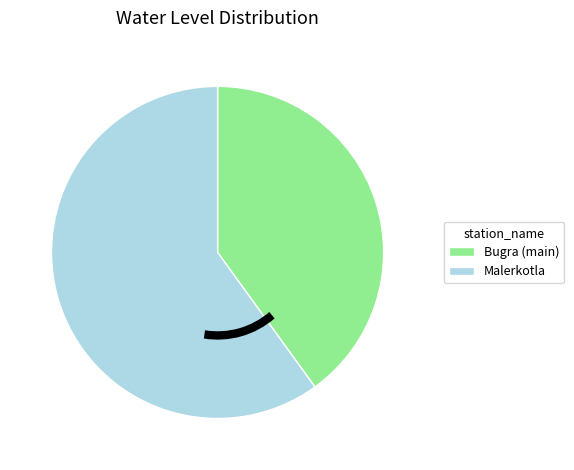

Is Bugra (main) the majority of the pie?

No